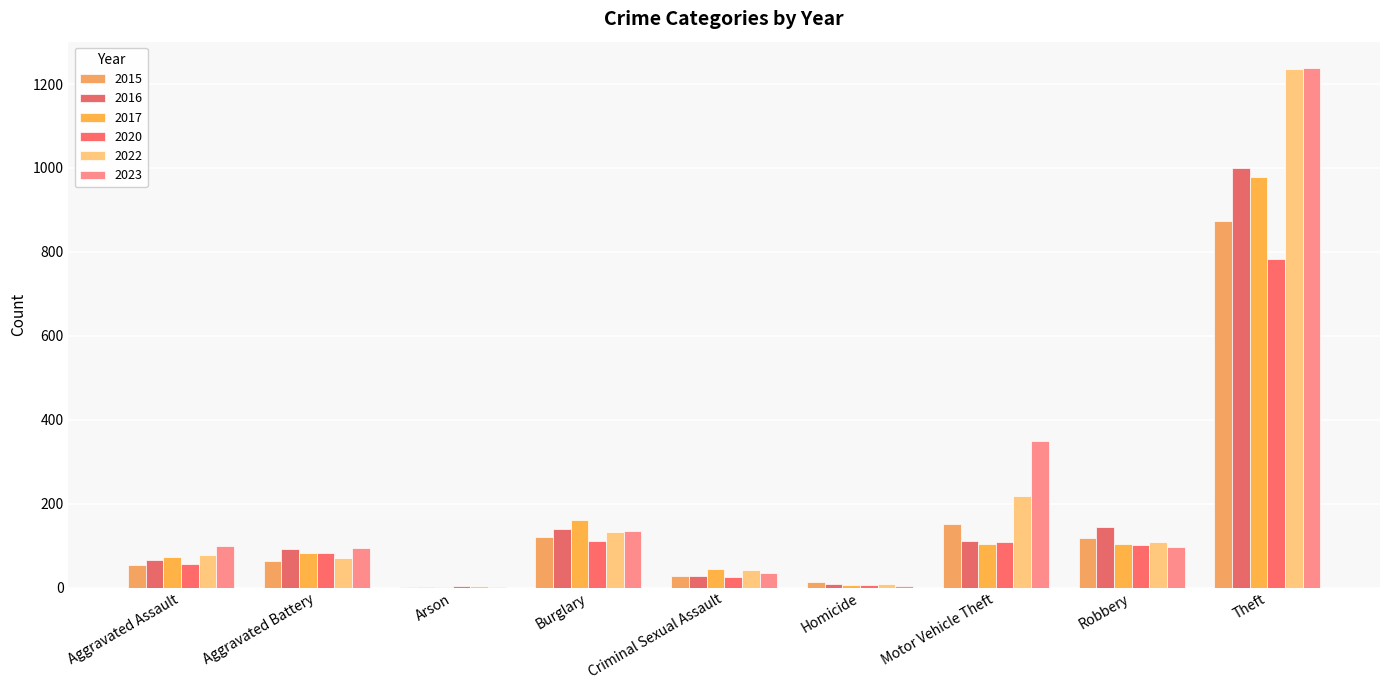

Which label corresponds to the smallest value in the chart?

Arson